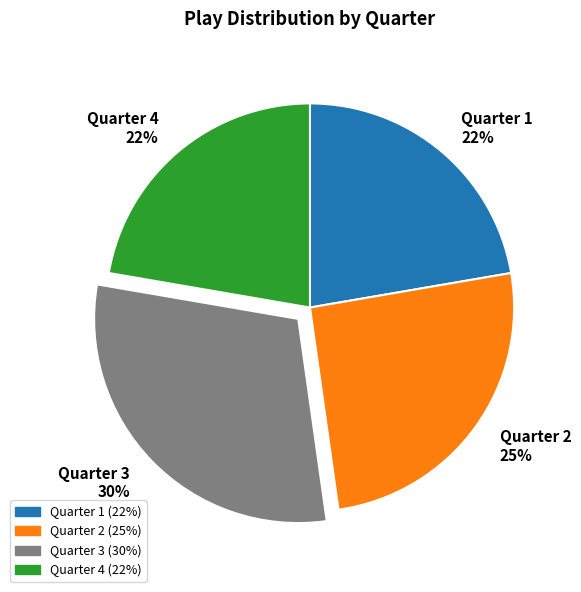

To the nearest percent, what percentage of the pie is Quarter 2?

25%